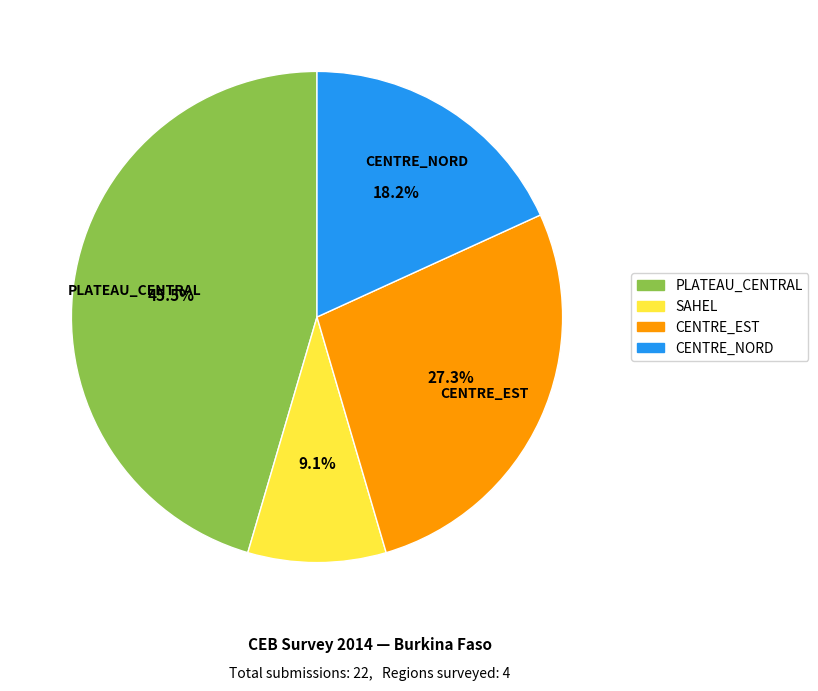

Which has a higher value, CENTRE_EST or PLATEAU_CENTRAL?

PLATEAU_CENTRAL